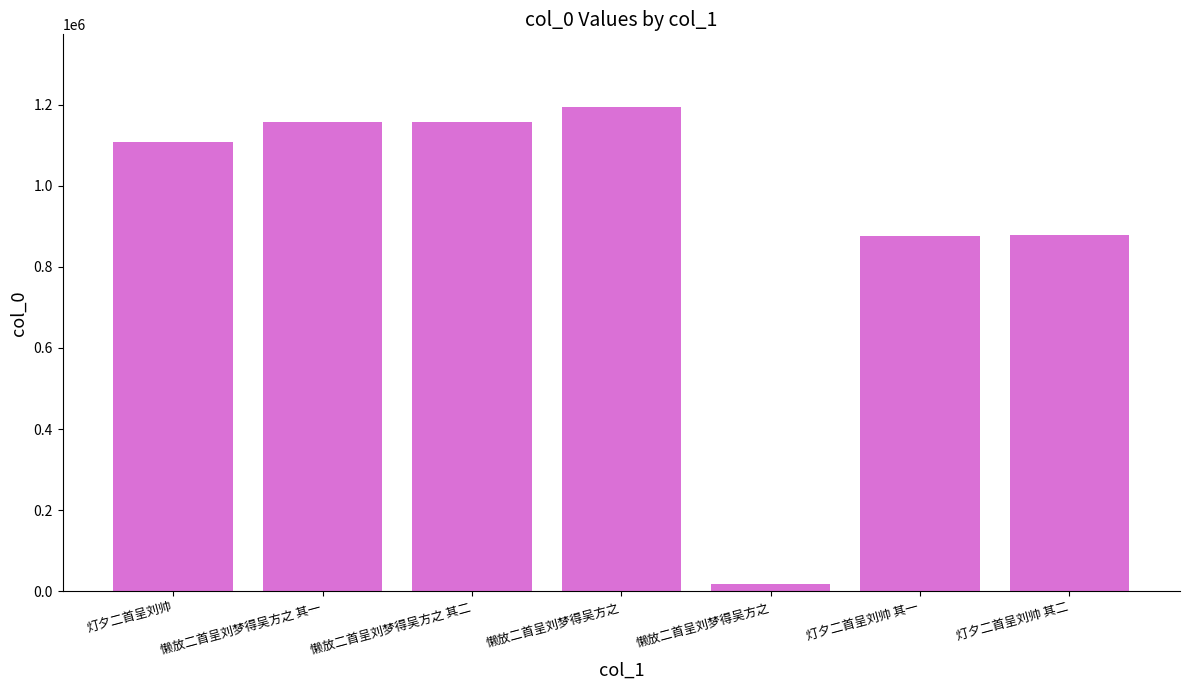

Does the chart contain any negative values?

No